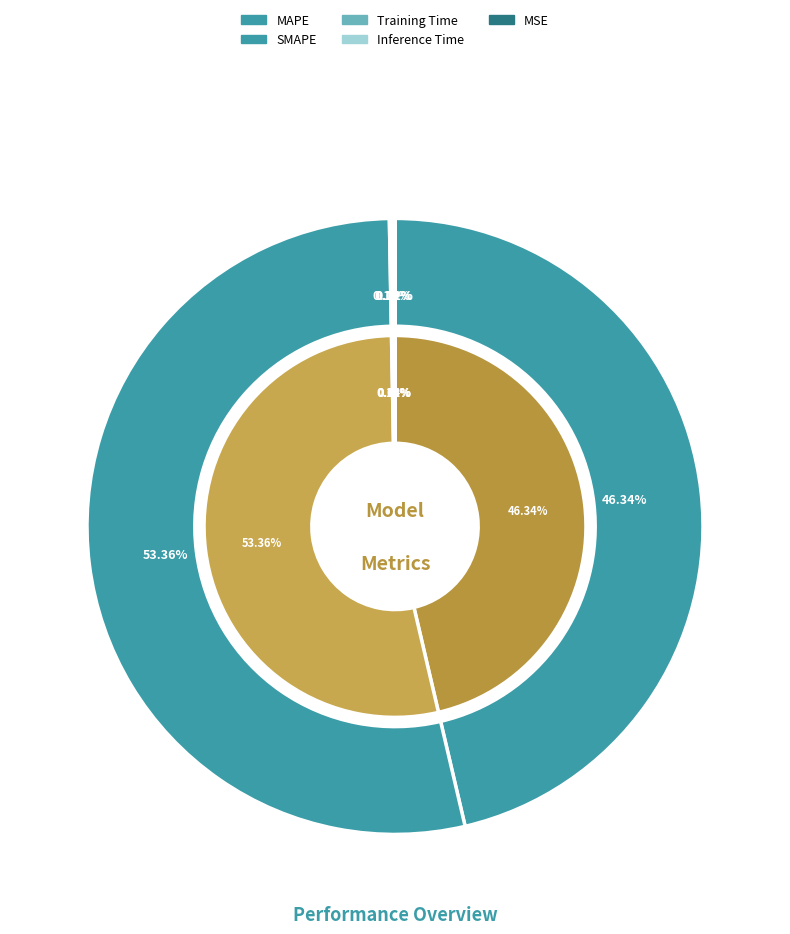

The Inference Time slice represents 1% of the pie. True or false?

False